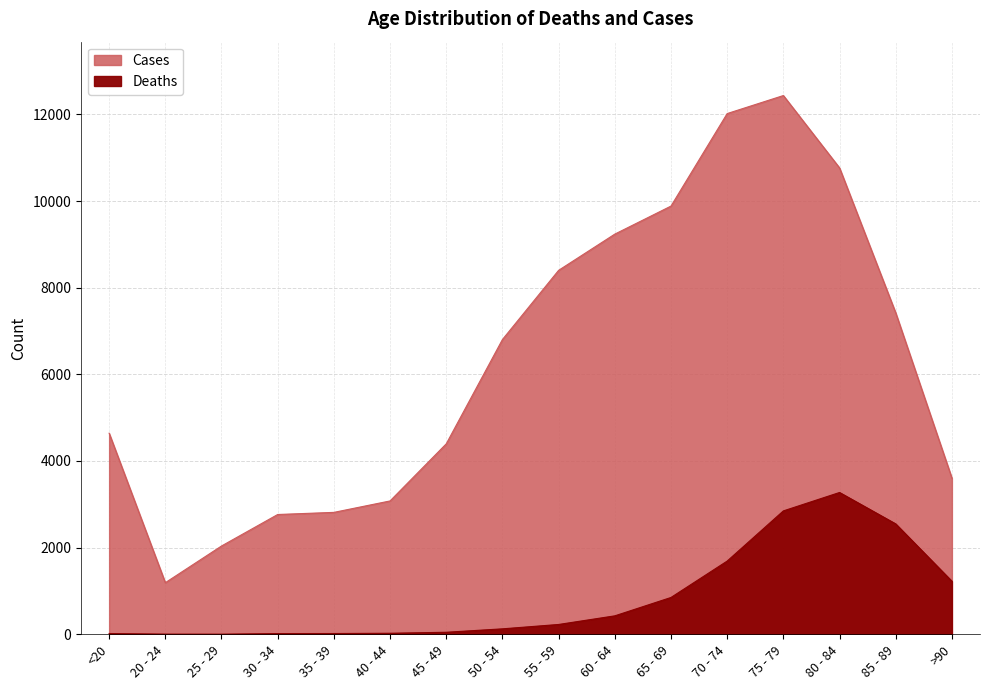

True or false: Cases and Deaths cross at least once.

False